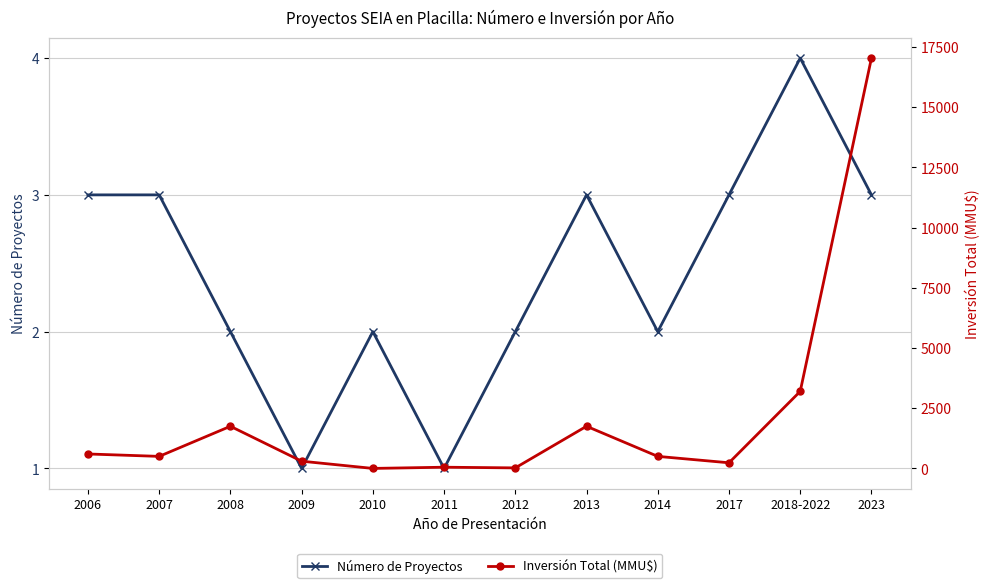

Rank the categories by Número de Proyectos value from lowest to highest.

2009, 2011, 2008, 2010, 2012, 2014, 2006, 2007, 2013, 2017, 2023, 2018-2022